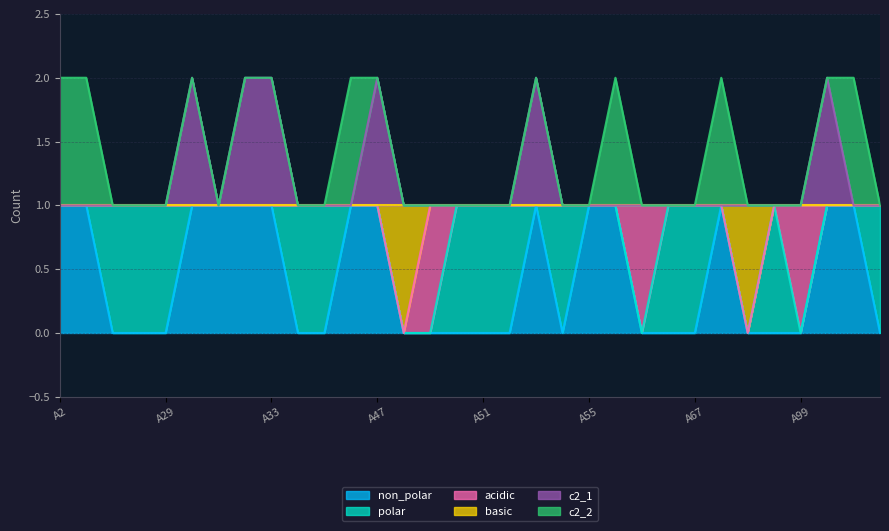

What is the highest value of the c2_1 series?

2